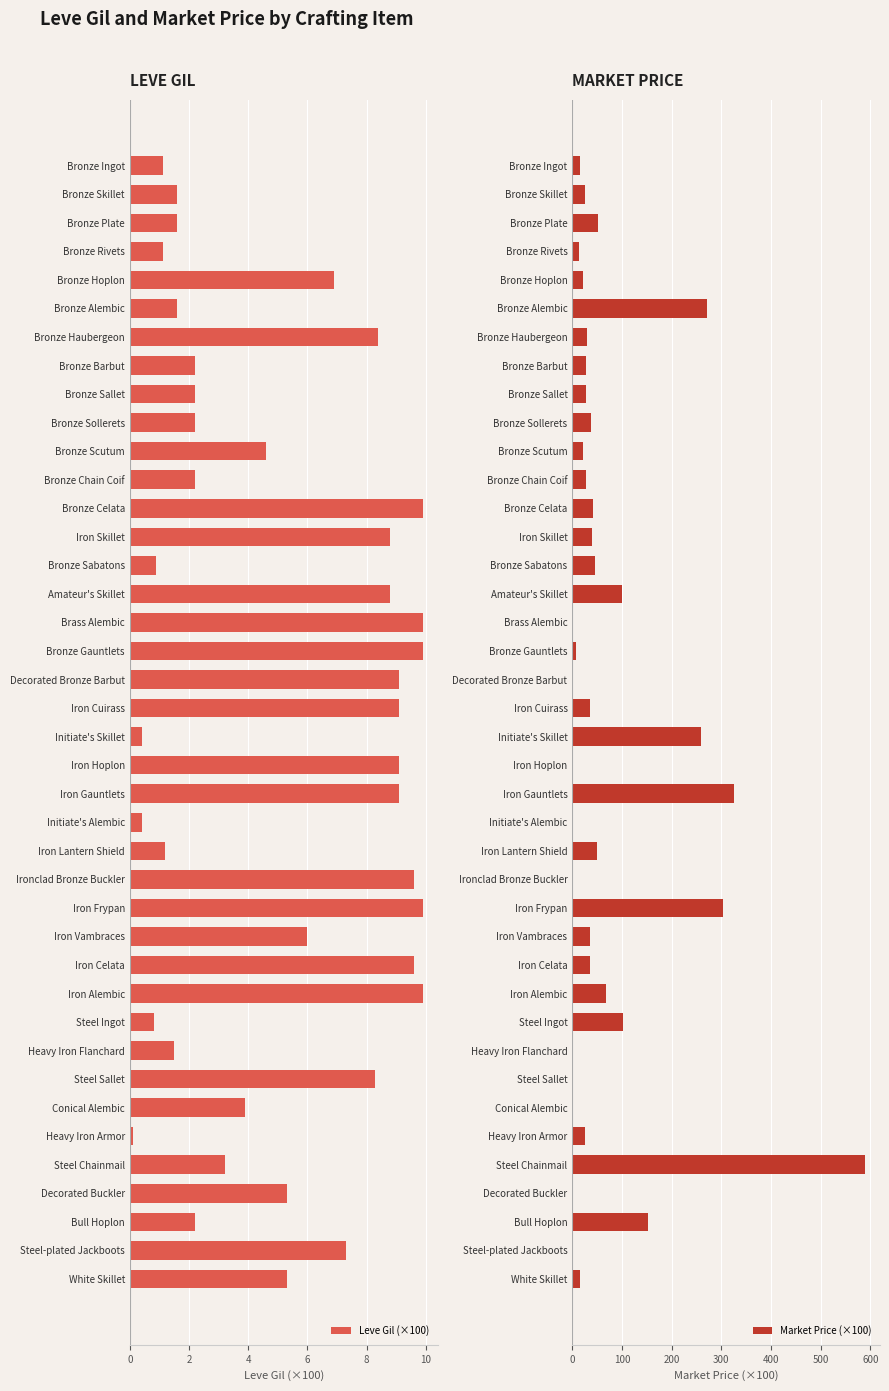

True or false: Market Price (×100) has a value of 24.9 at Bronze Skillet.

True